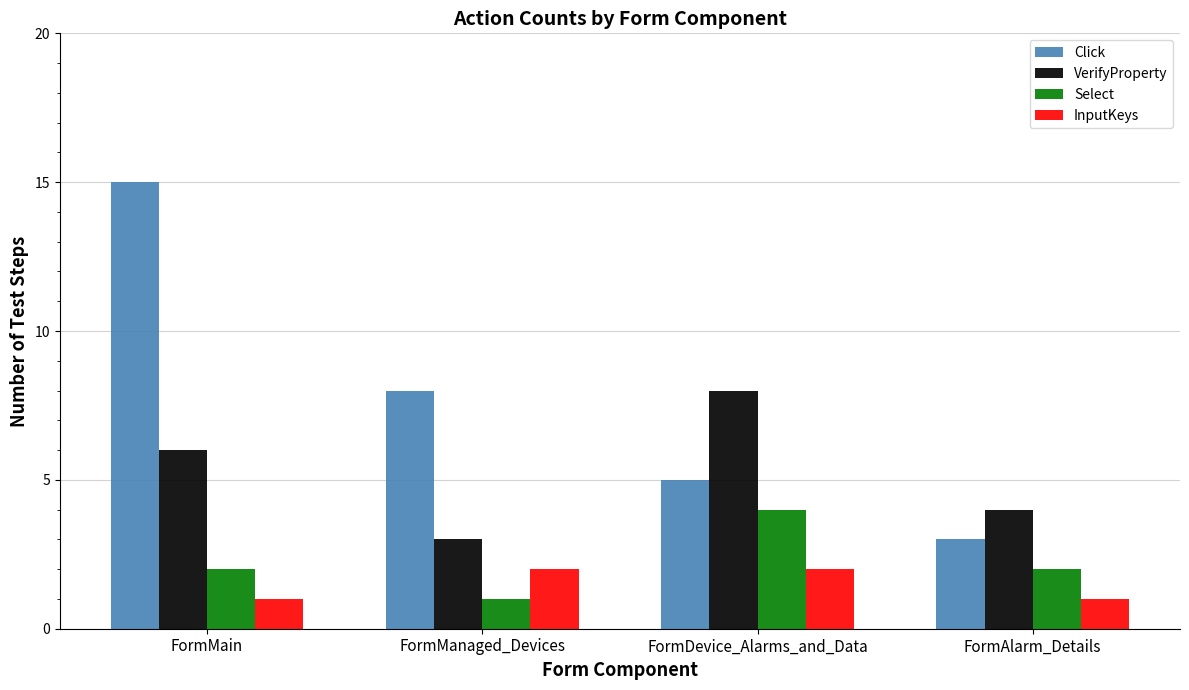

Which series has the largest range (max minus min)?

Click